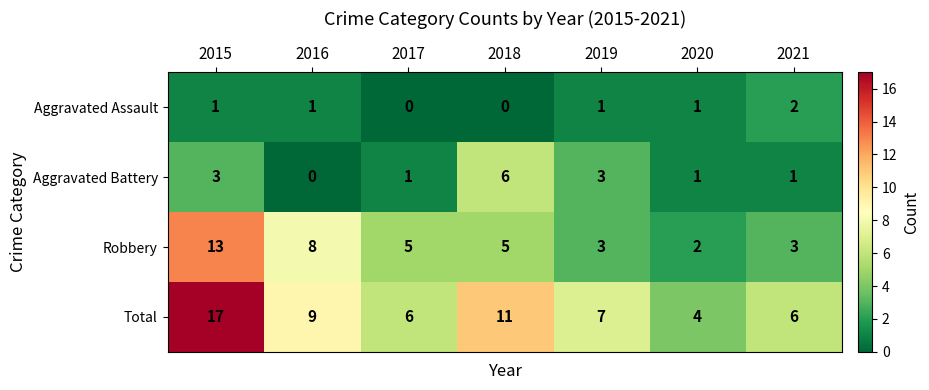

List the series in order of their peak value, highest first.

Total, Robbery, Aggravated Battery, Aggravated Assault